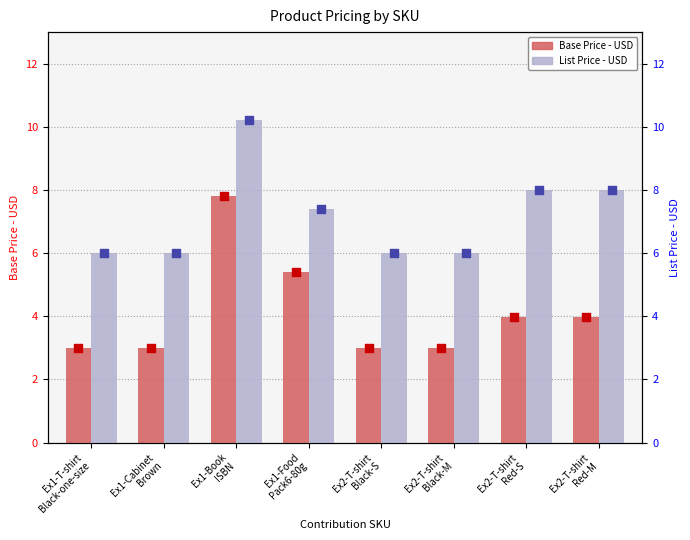

At how many categories does at least one series exceed 8?

1